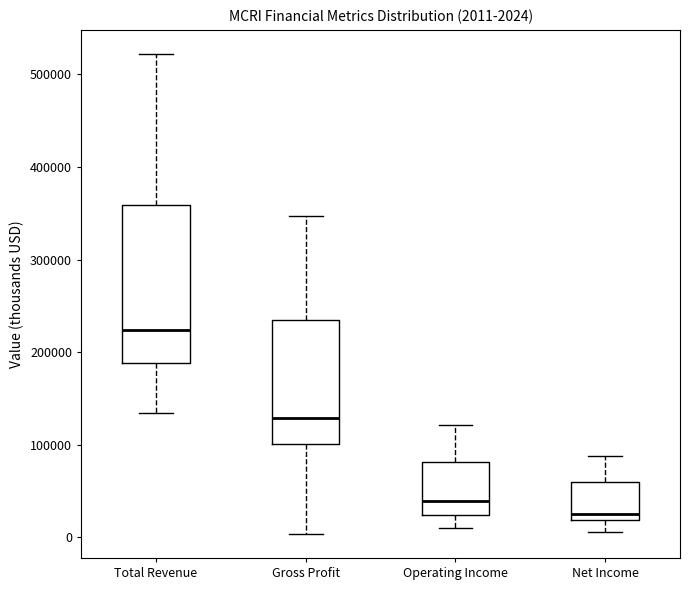

Which box is the tallest, from its lower edge to its upper edge?

Total Revenue